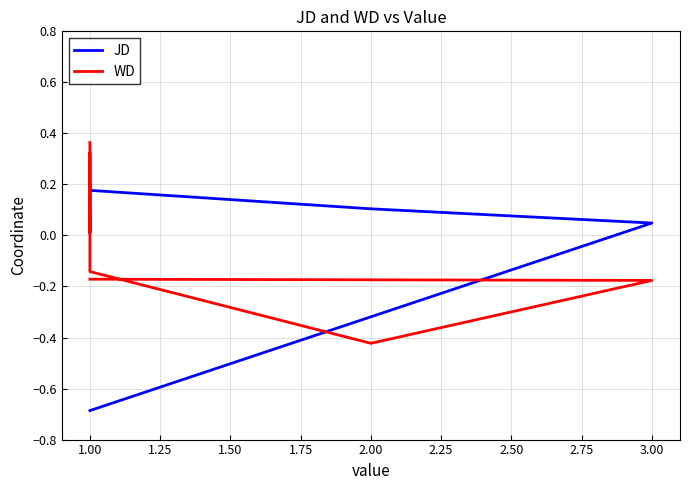

Reading left to right, extract all data points from this chart.

JD: -0.7	0.0	0.1	0.2	0.2	0.0	0.0	0.1	0.1
WD: -0.2	-0.2	-0.4	-0.1	-0.0	0.3	0.0	0.3	0.4